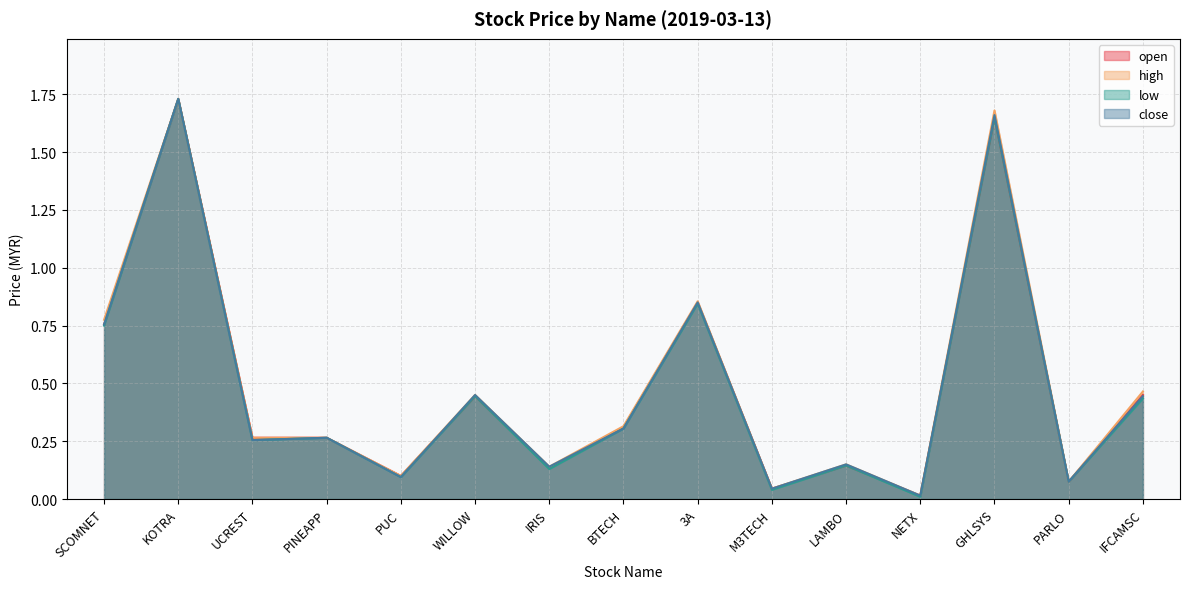

At how many categories does at least one series exceed 0?

15